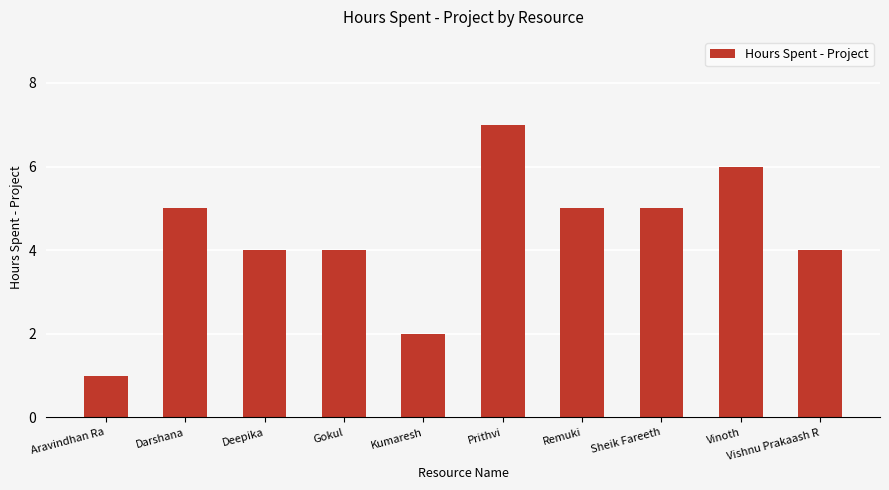

At which category does the chart reach its minimum across all series?

Aravindhan Ra